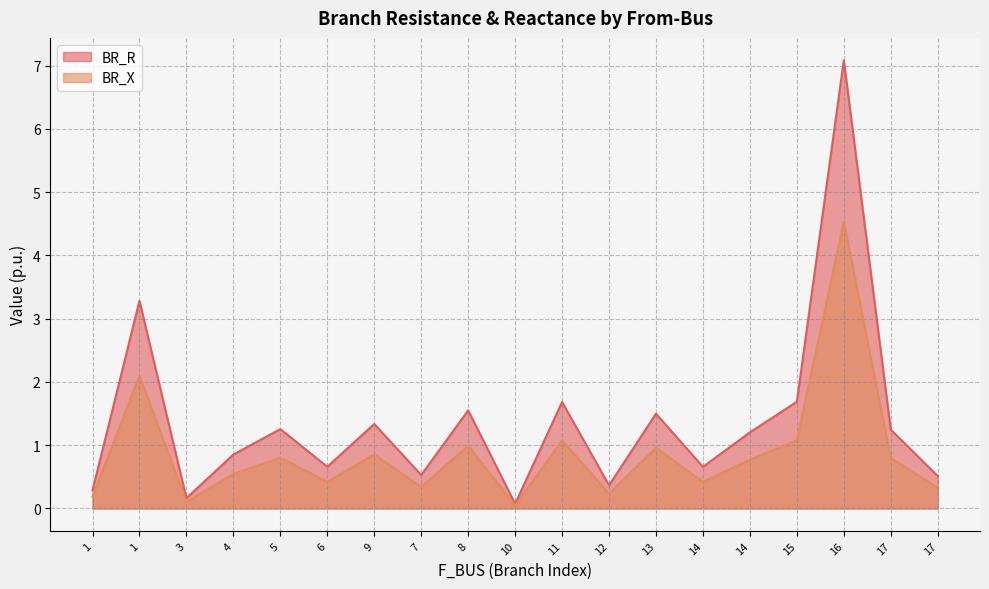

True or false: BR_R and BR_X cross at least once.

False